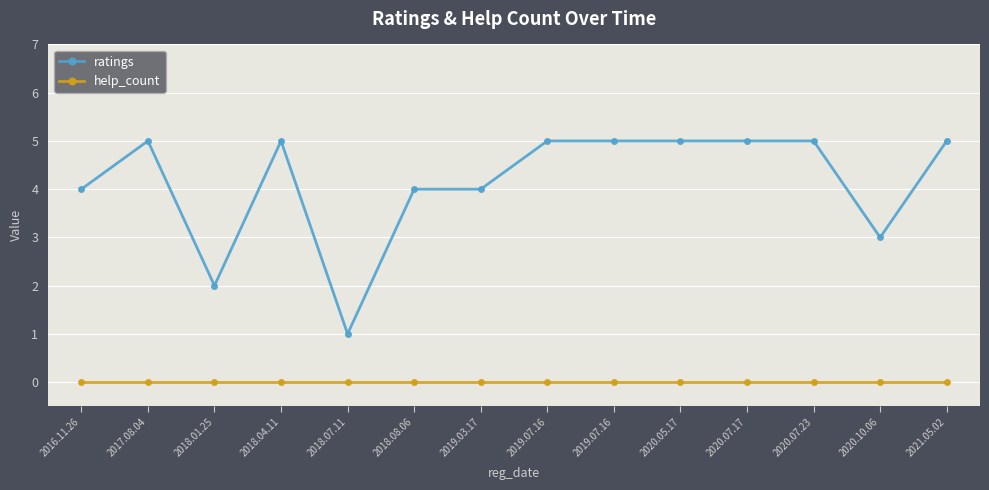

What is the label of the 6th point from the right?

2019.07.16